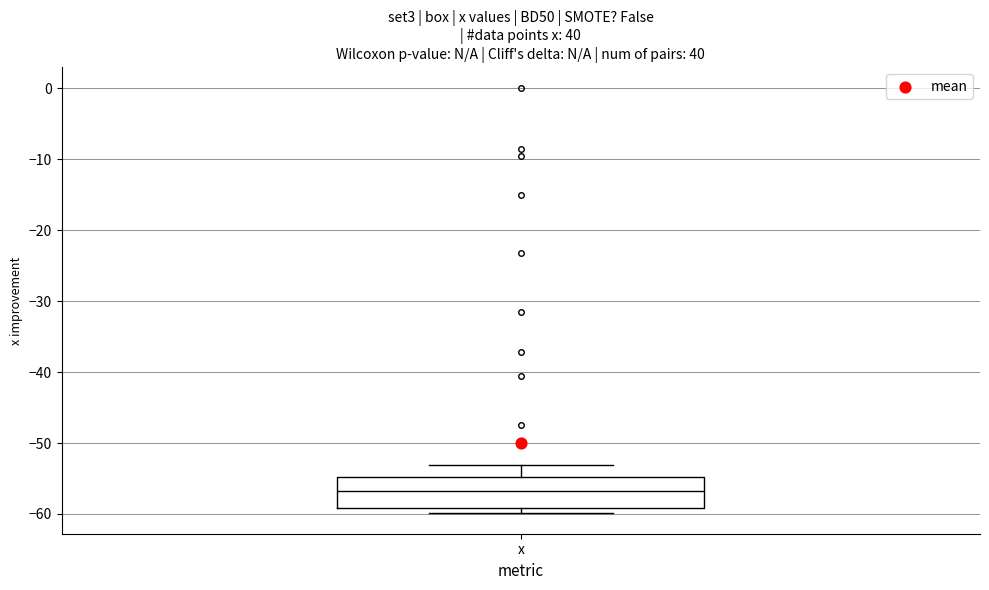

Read this box plot against the y-axis: the position of the median line, the range covered by the box, and the ends of both whiskers. The values are not printed on the chart, so give them approximately, as read against the axis.

median -57, box -59 to -55, whiskers -60 to -53